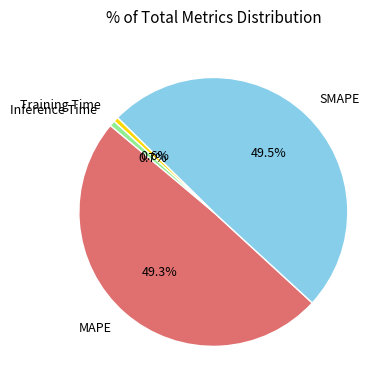

Which has a higher value, SMAPE or Inference Time?

SMAPE